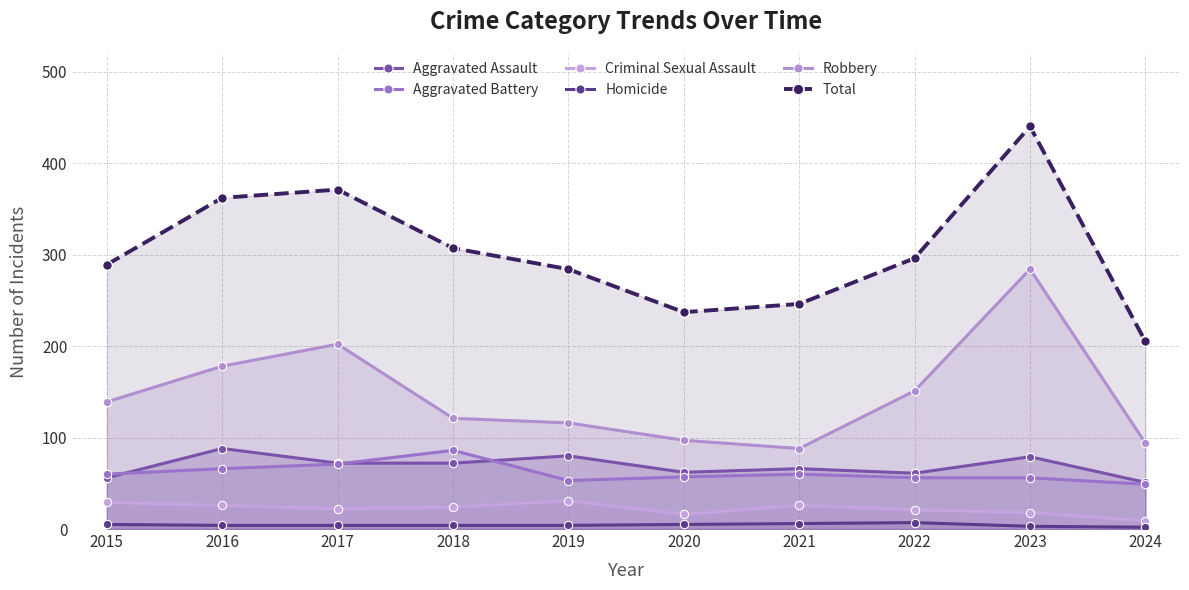

True or false: Aggravated Assault and Homicide intersect in this chart.

False